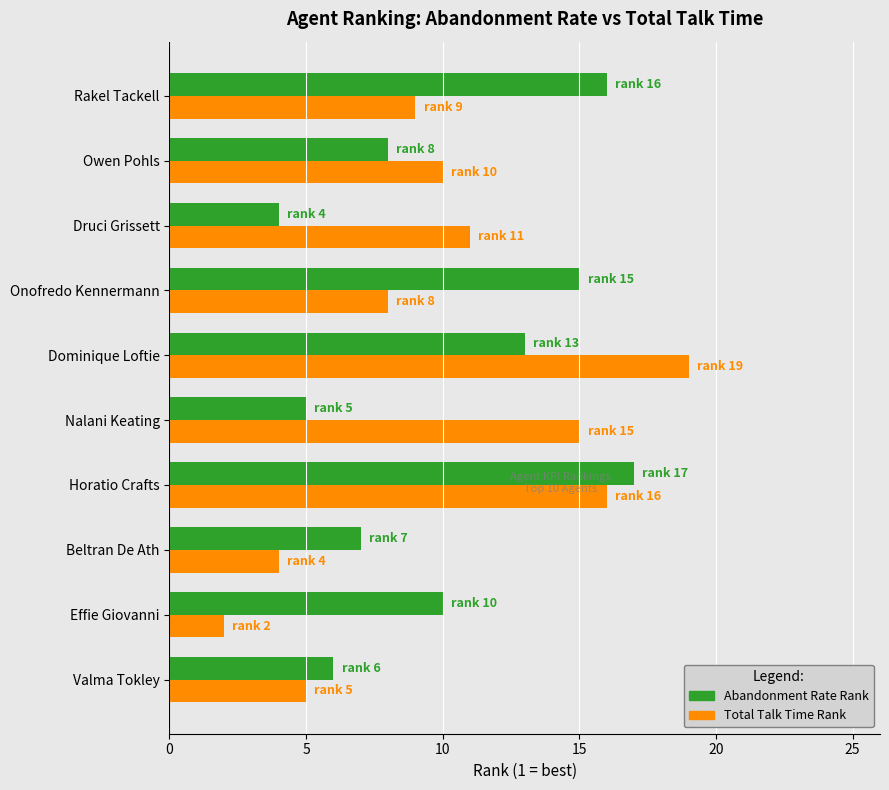

At which category is the sum across all series the highest?

Horatio Crafts